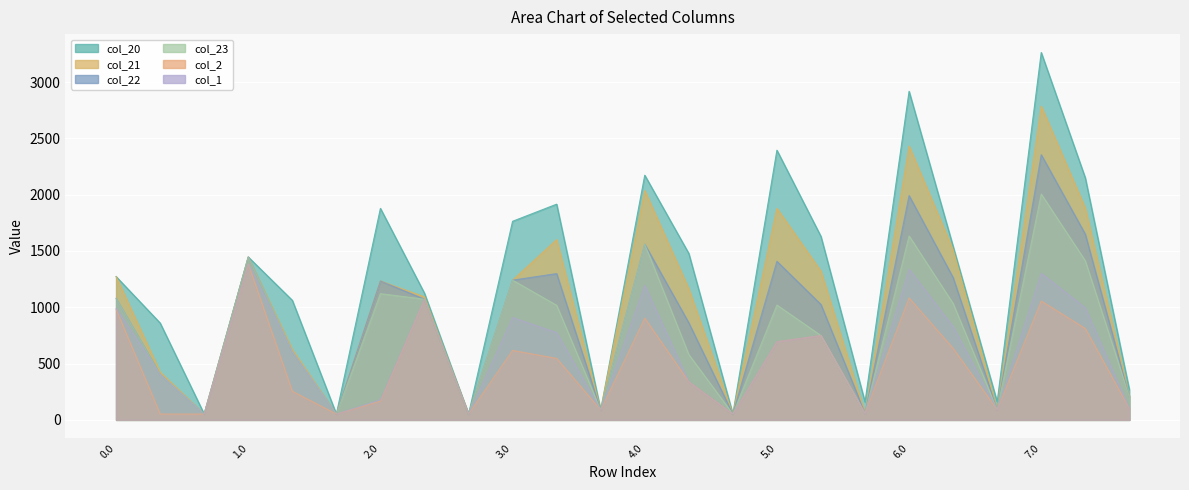

What are all the series names shown in the legend?

col_20, col_21, col_22, col_23, col_2, col_1